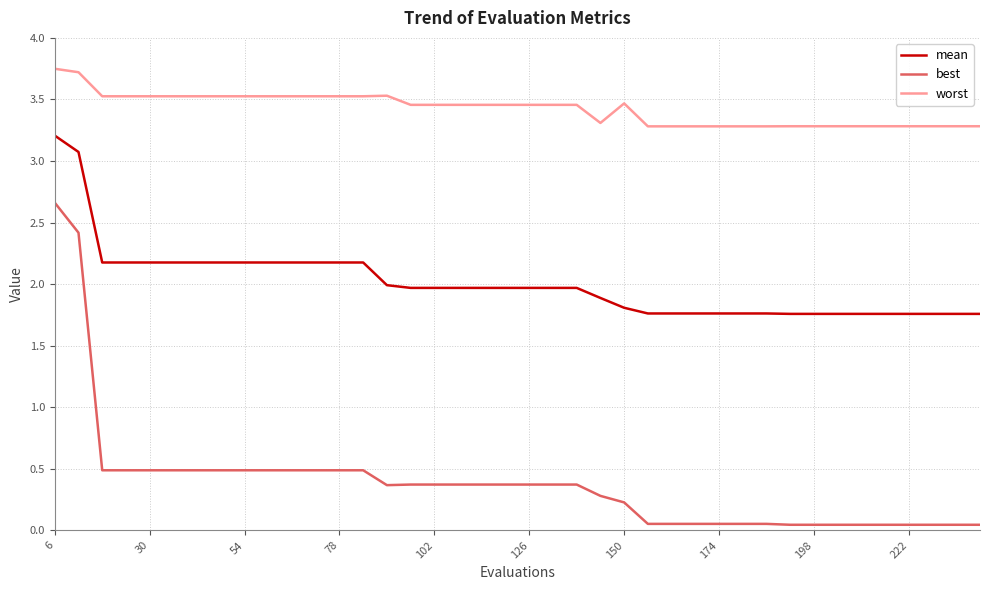

True or false: worst and mean intersect in this chart.

False